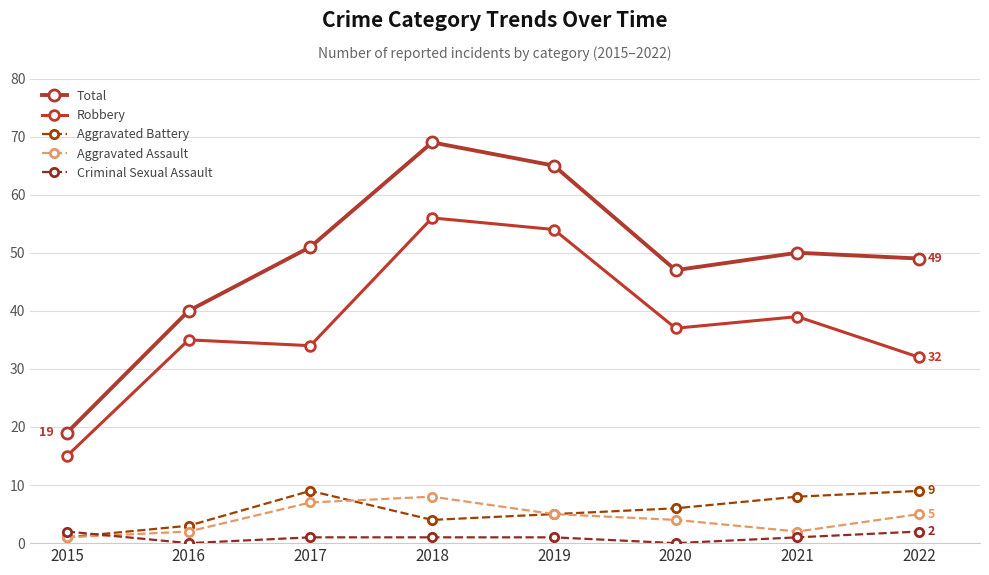

How many categories are shown in the chart?

8